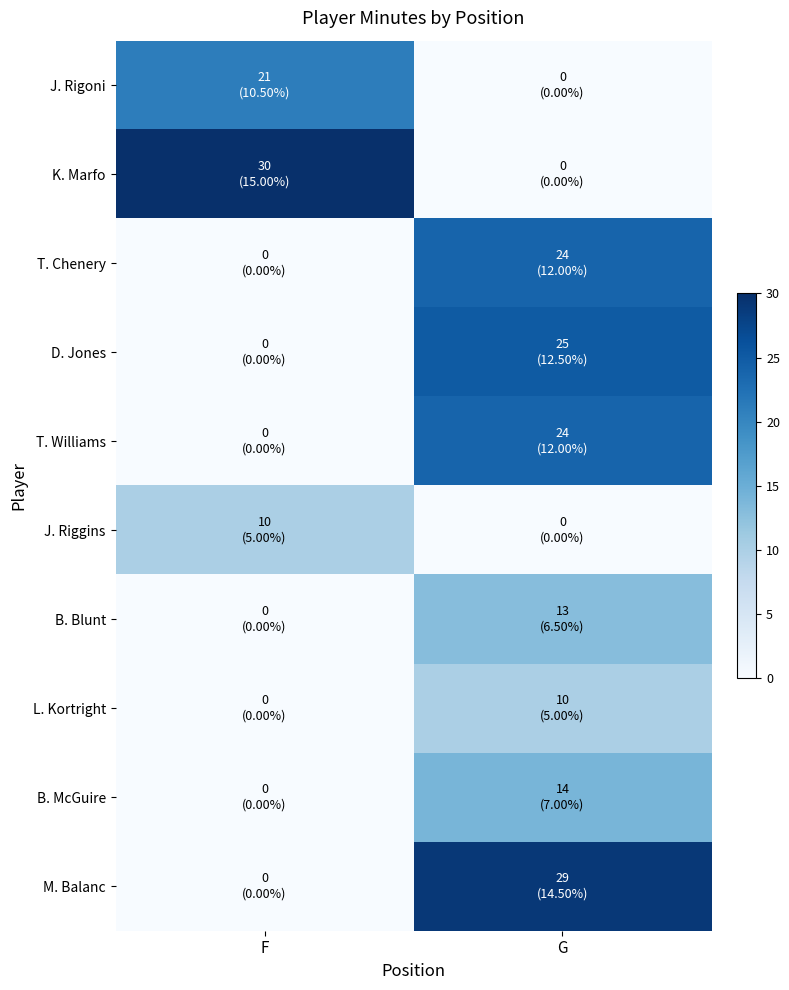

How many series are shown in this chart?

10